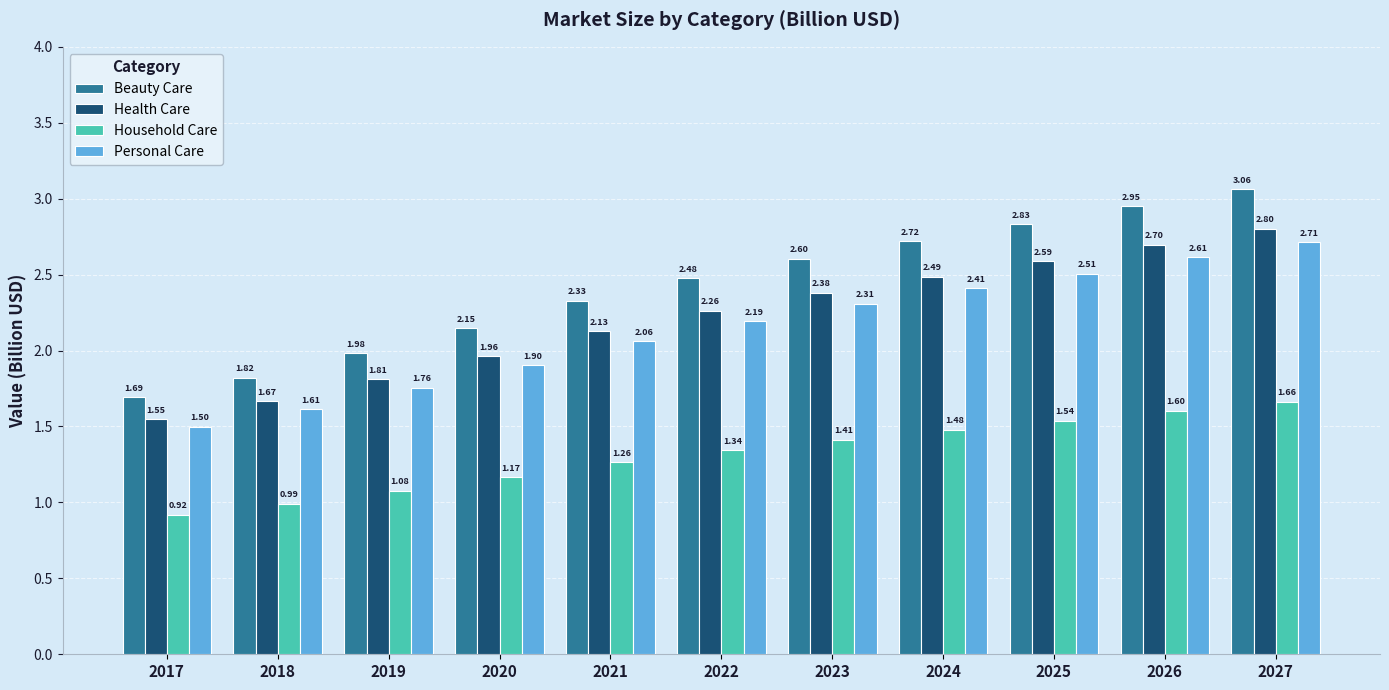

What is the difference between the Household Care values at 2022 and 2026?

0.3